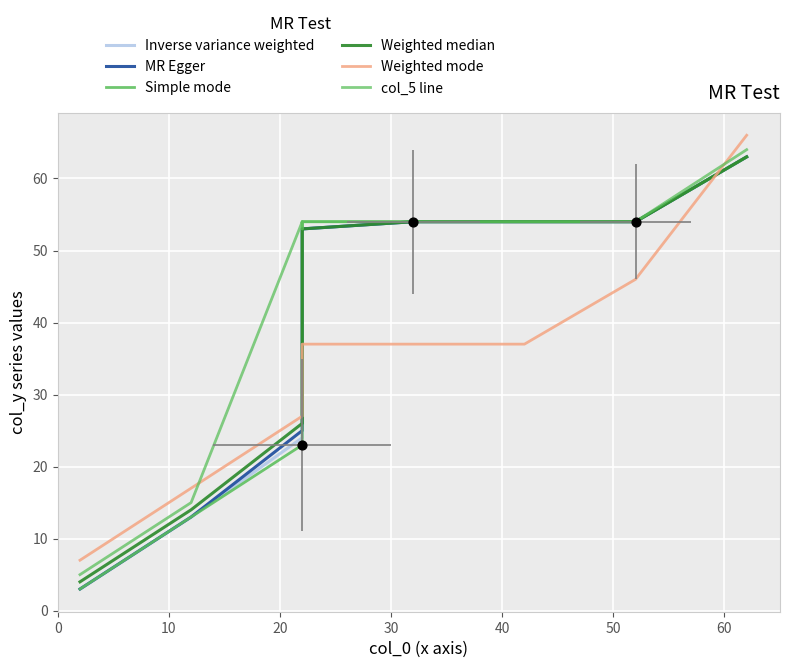

Which series reaches the maximum Y coordinate?

Weighted mode